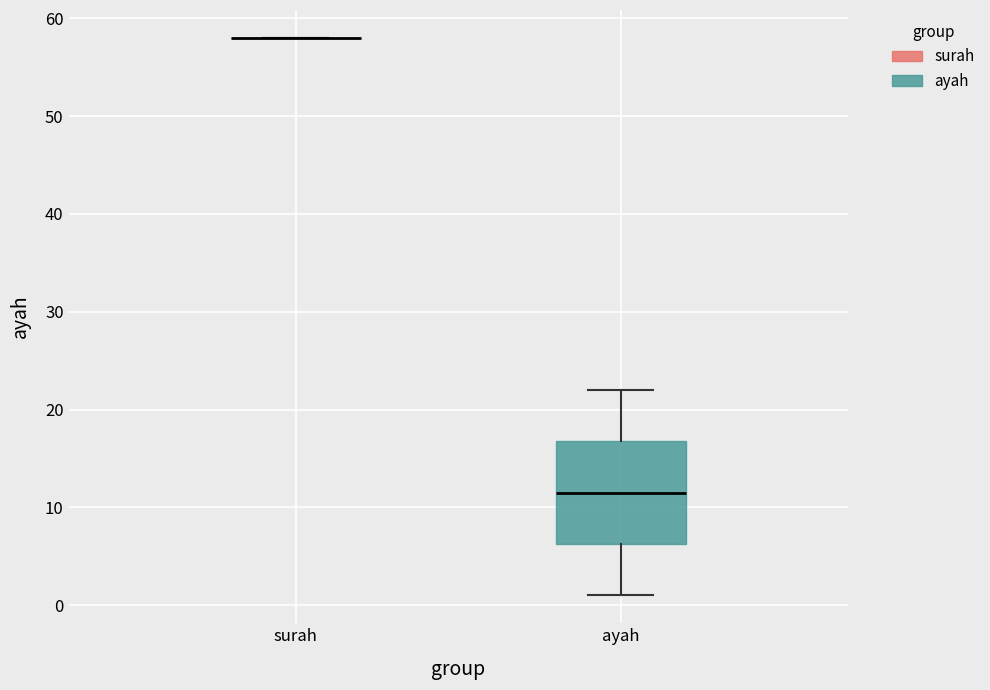

Reading left to right, read every box against the y-axis: the position of its median line, the range the box covers, and the ends of its whiskers. The values are not printed on the chart, so give them approximately, as read against the axis.

surah: box collapsed to a line at 58, whiskers 58 to 58
ayah: median 12, box 6 to 17, whiskers 1 to 22